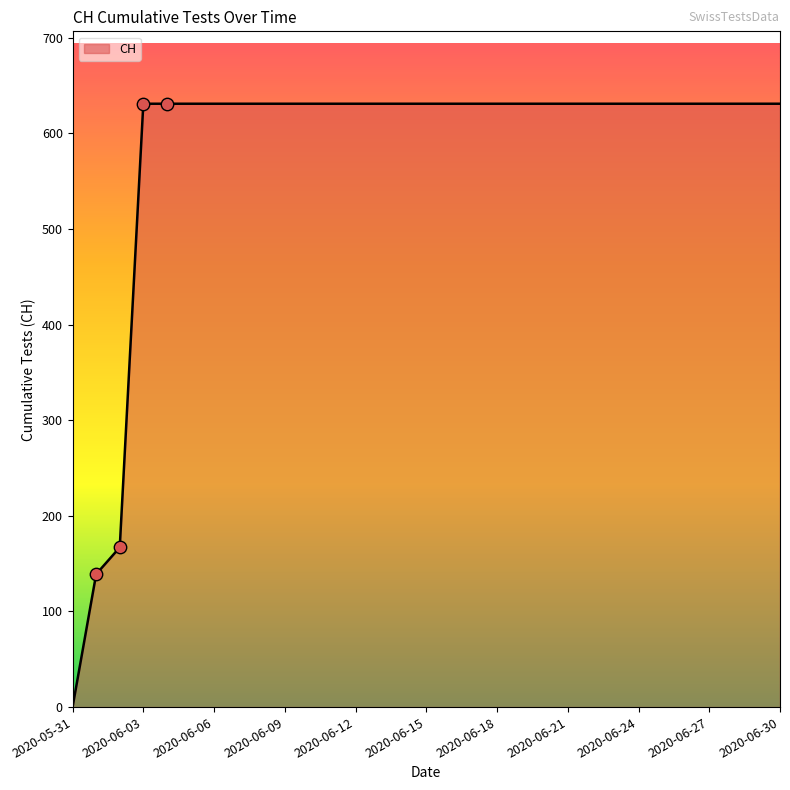

What is the greatest value displayed?

631